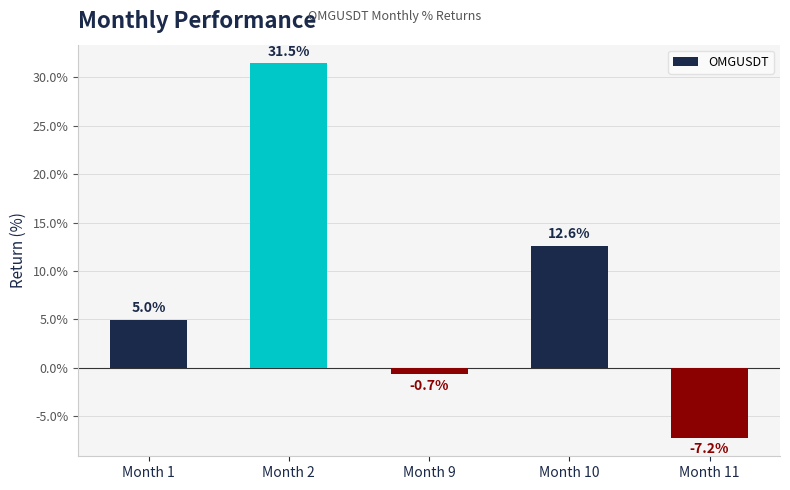

What is the sum of all values?

41.1